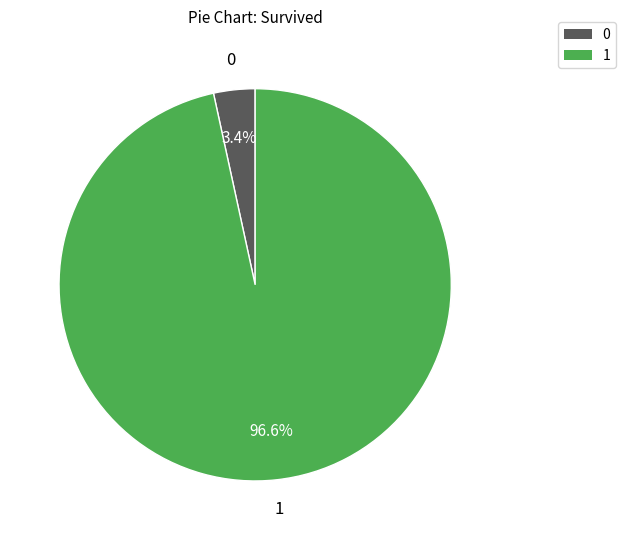

Count the number of slices in the pie.

2